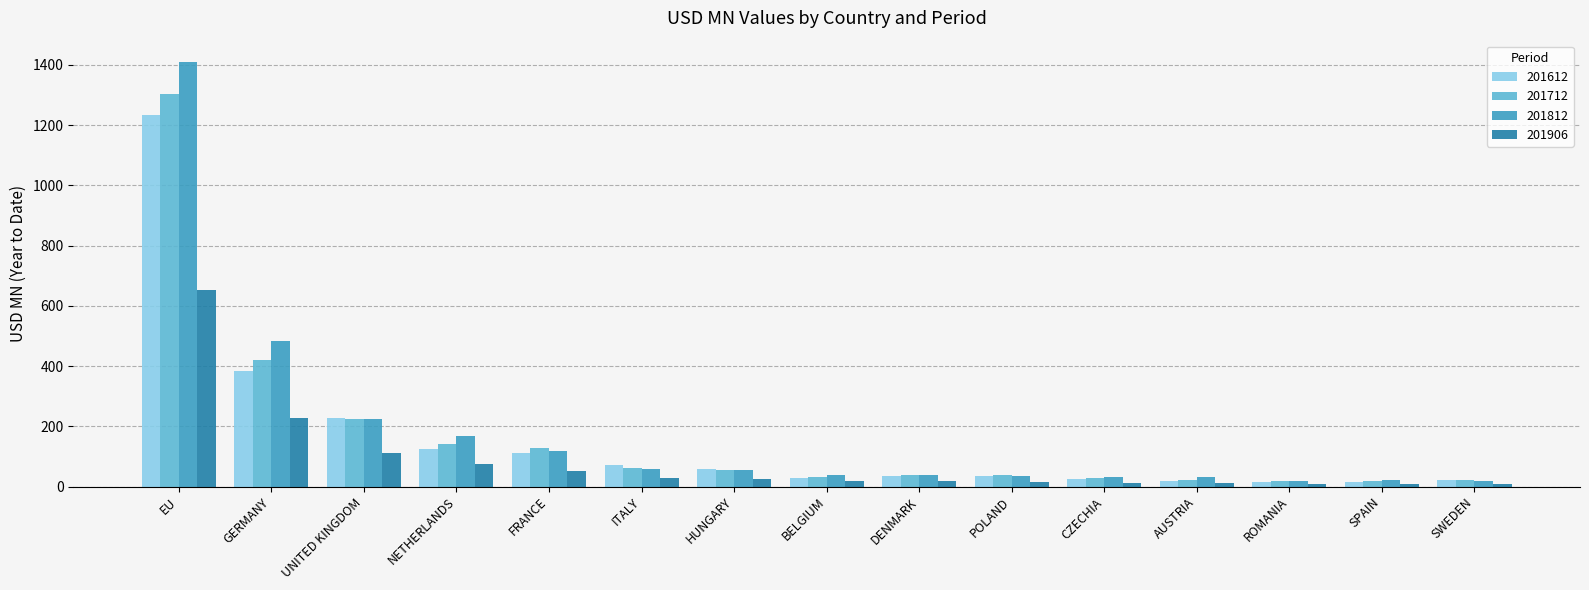

List the series in order of their peak value, highest first.

201812, 201712, 201612, 201906